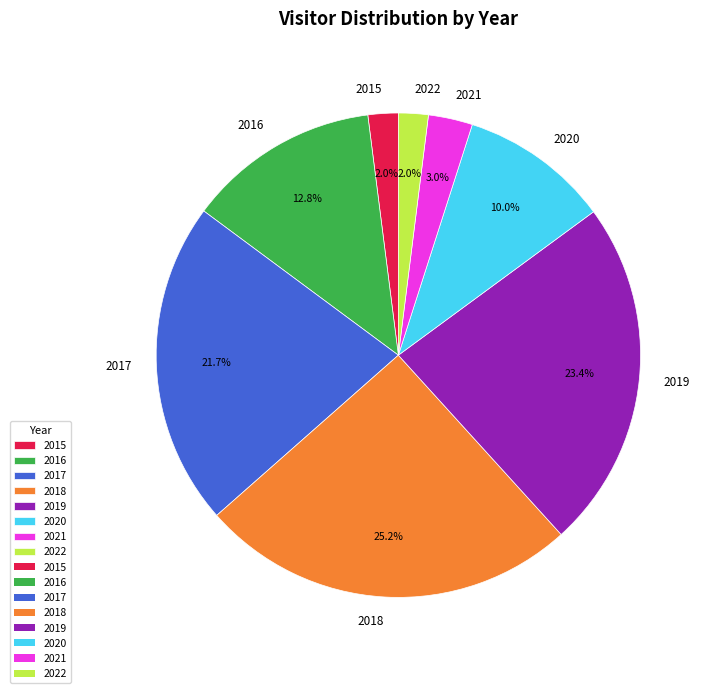

What is the total percentage of 2020 and 2016?

22.8%